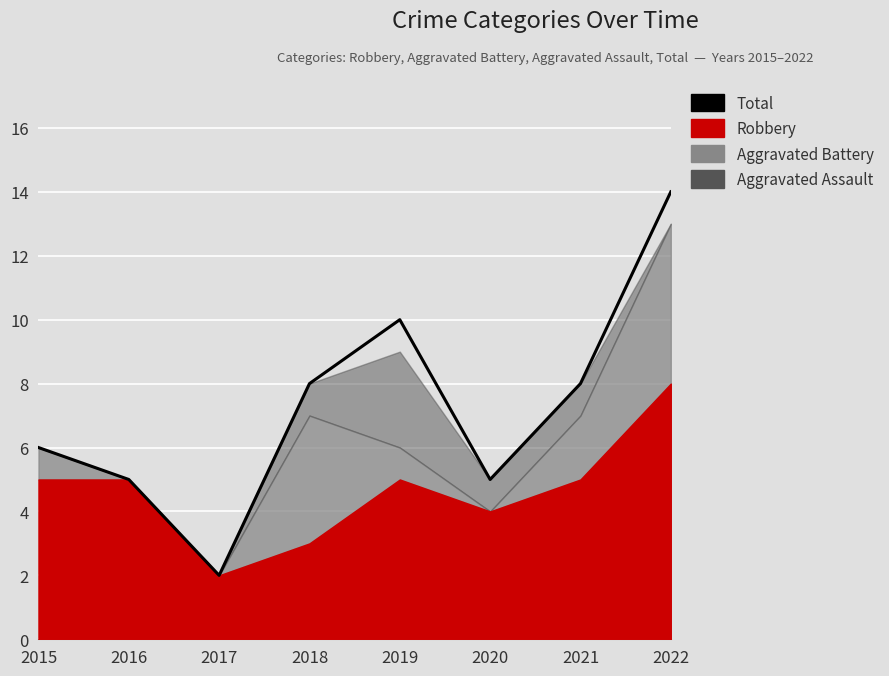

What is the ratio of the value at 2019 to the value at 2021?

1.2